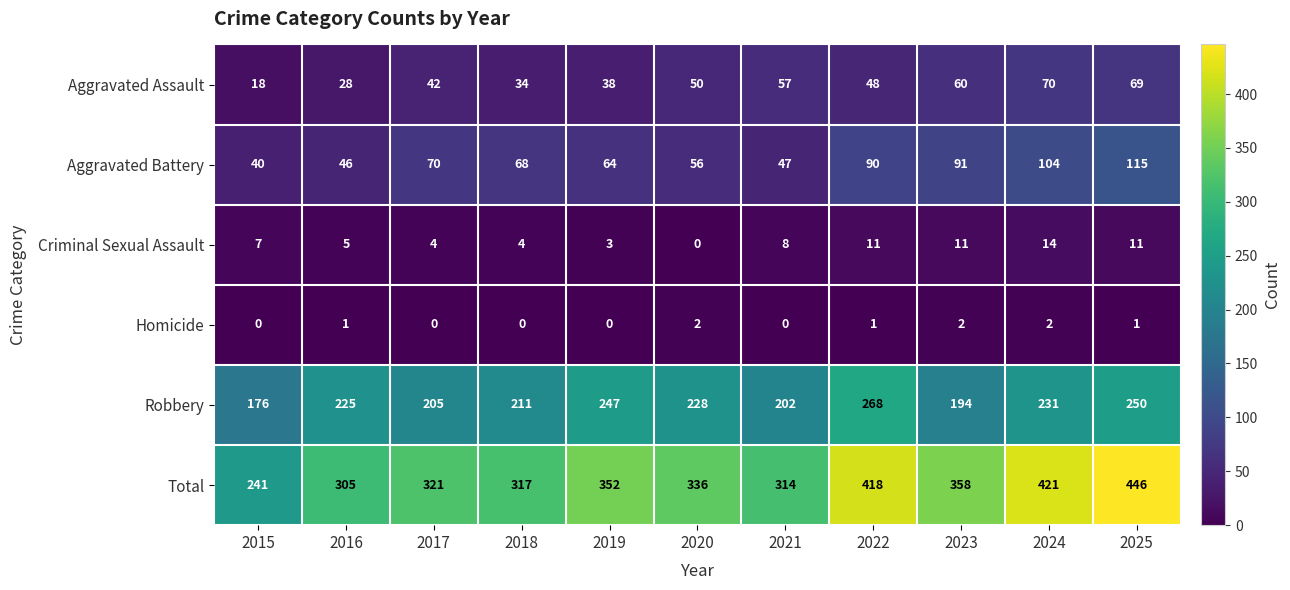

Which series changed the most between 2016 and 2017?

Aggravated Battery